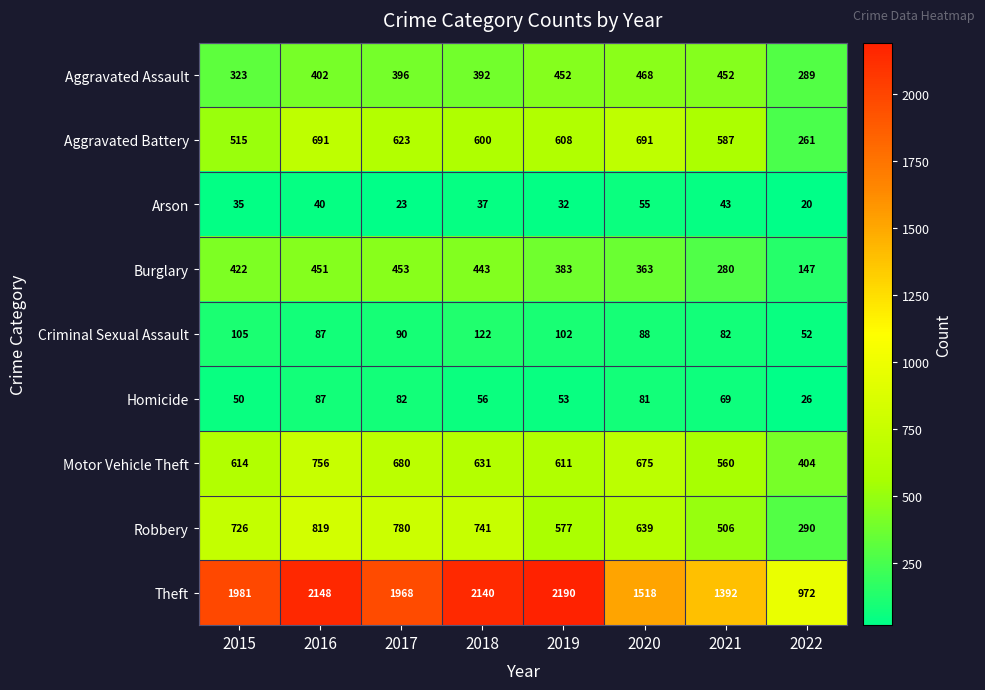

What is the spread (max minus min) of values at 2019?

2158